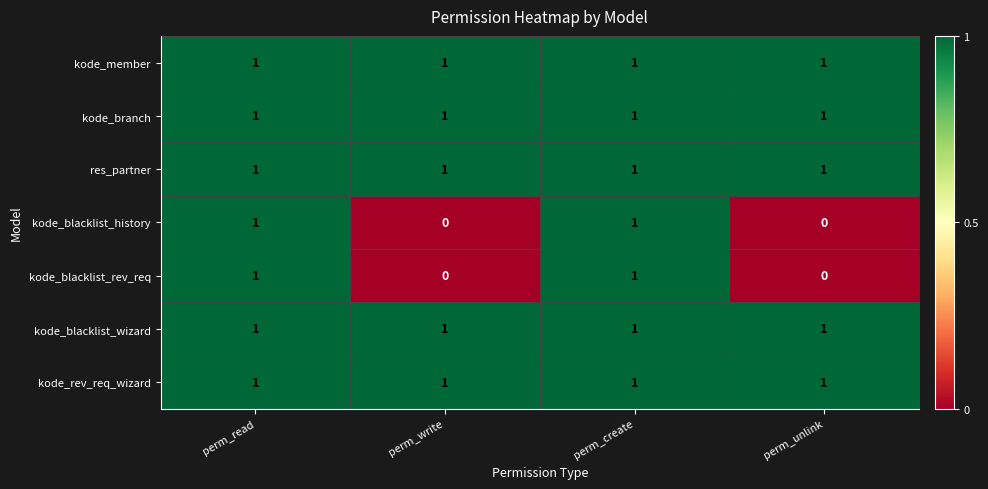

How many data points does each series have?

4